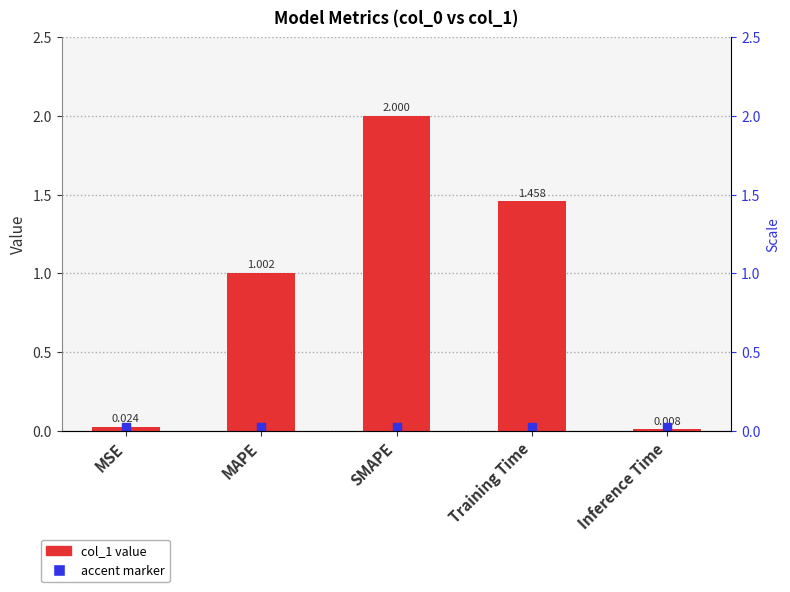

List the labels in order of value, largest first.

SMAPE, Training Time, MAPE, MSE, Inference Time